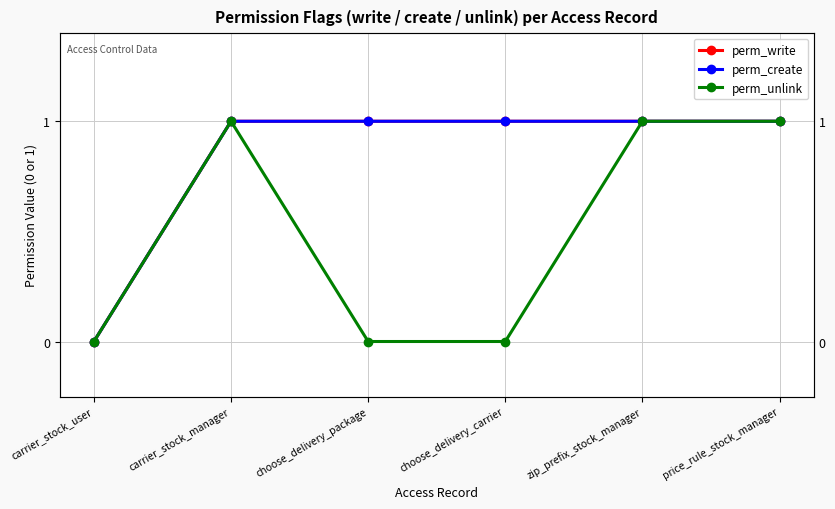

Between choose_delivery_carrier and carrier_stock_user, which is larger?

choose_delivery_carrier